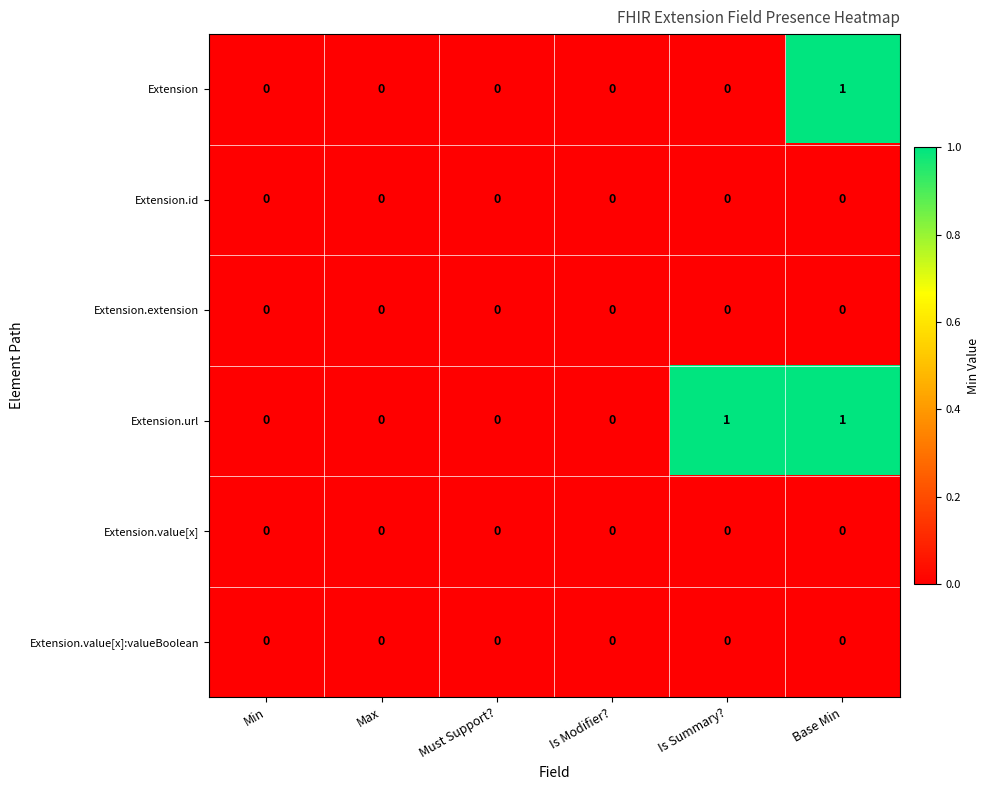

Between Is Modifier? and Is Summary?, which series saw the biggest shift?

Extension.url